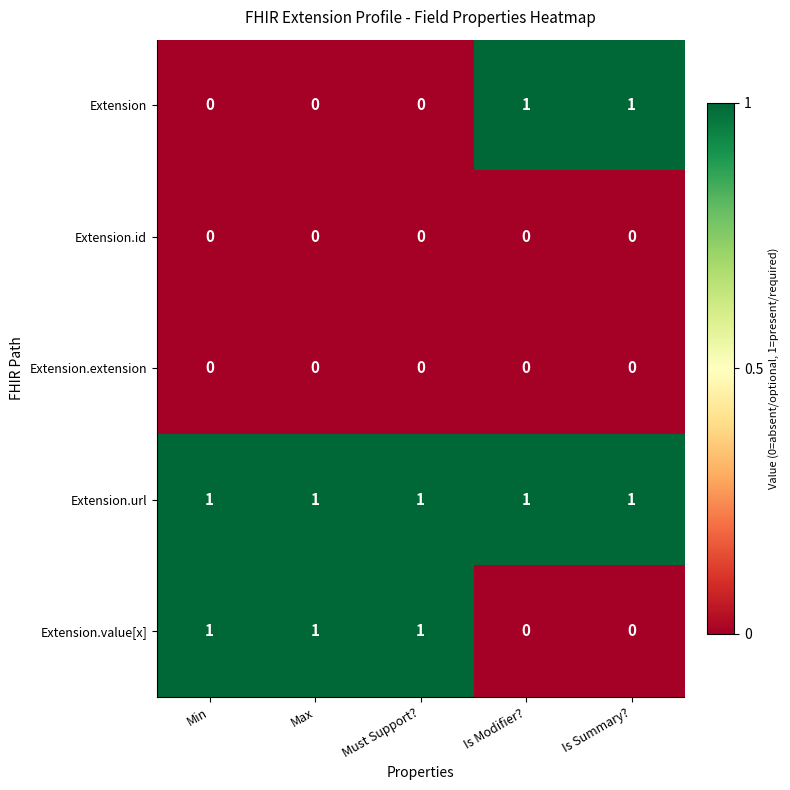

The Extension.id series shows 0 at Min. True or false?

True